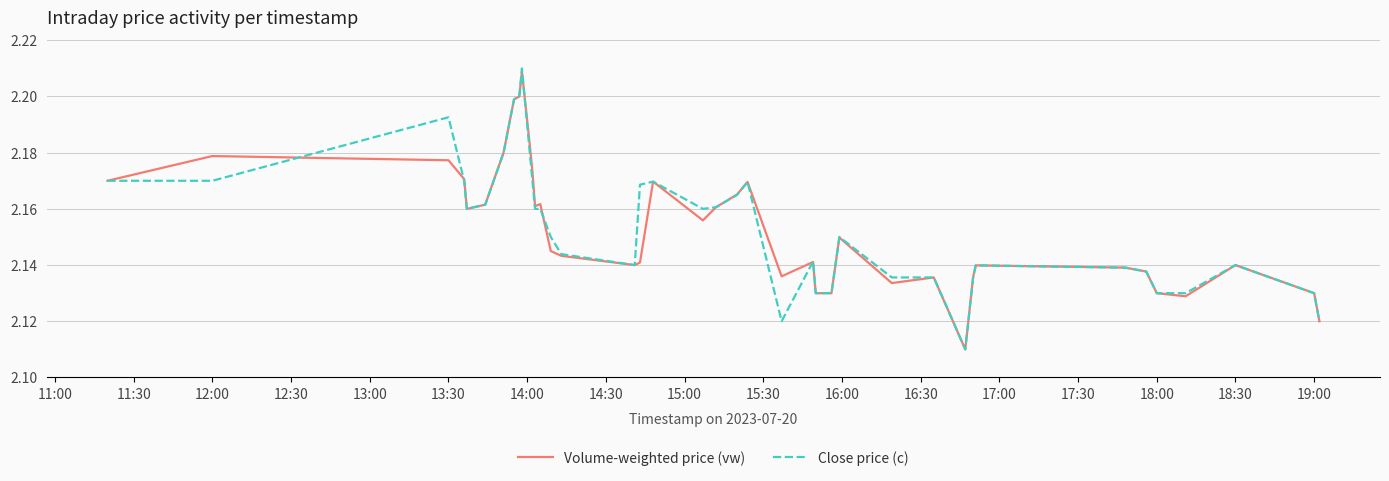

Which series has the largest range (max minus min)?

Close price (c)